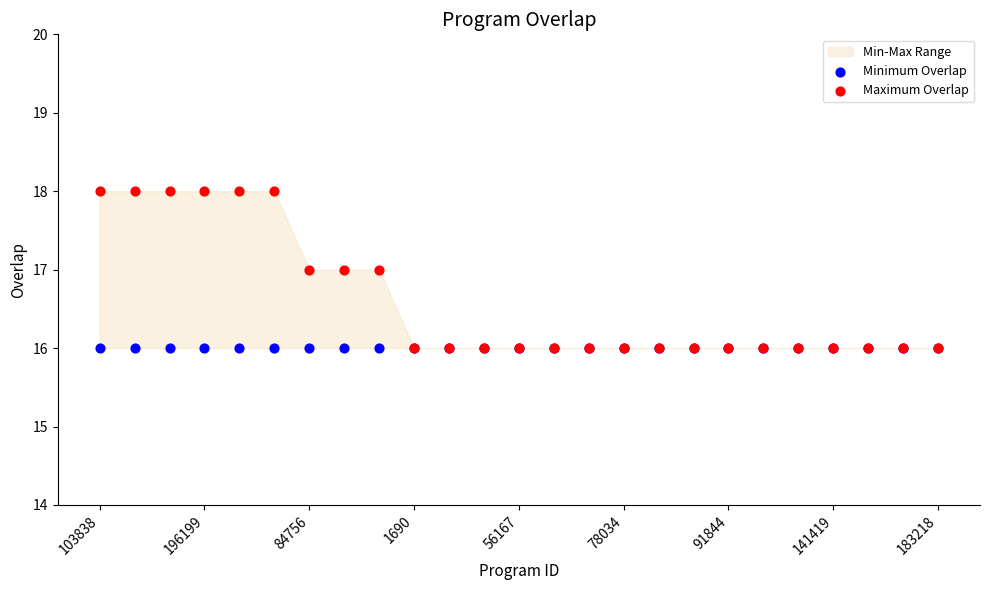

Which series reaches the minimum Y coordinate?

Minimum Overlap